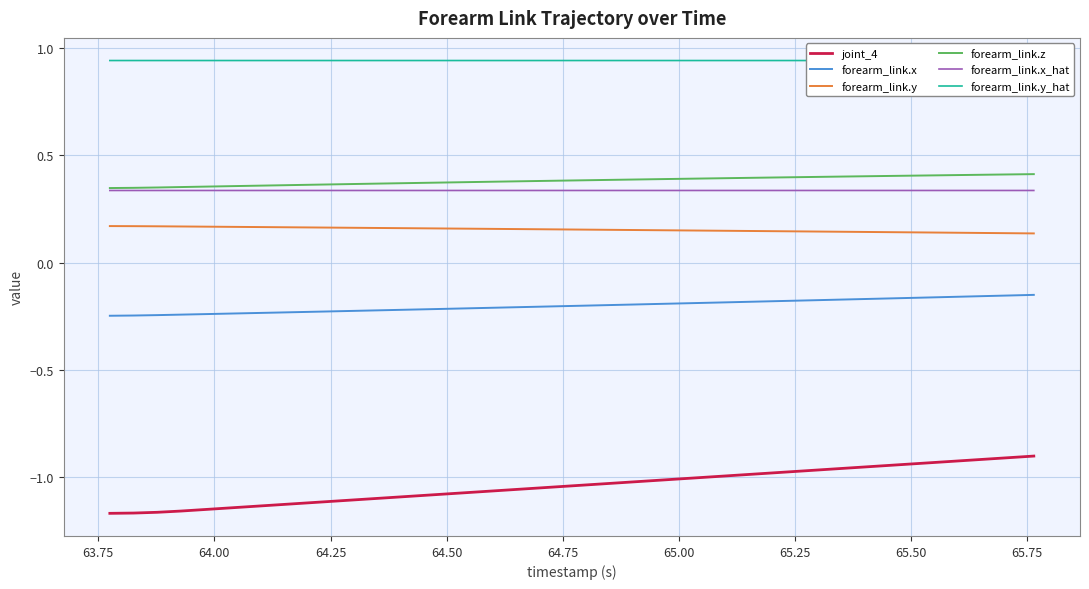

What is the value of the forearm_link.x_hat point at the 9th from the left?

0.3